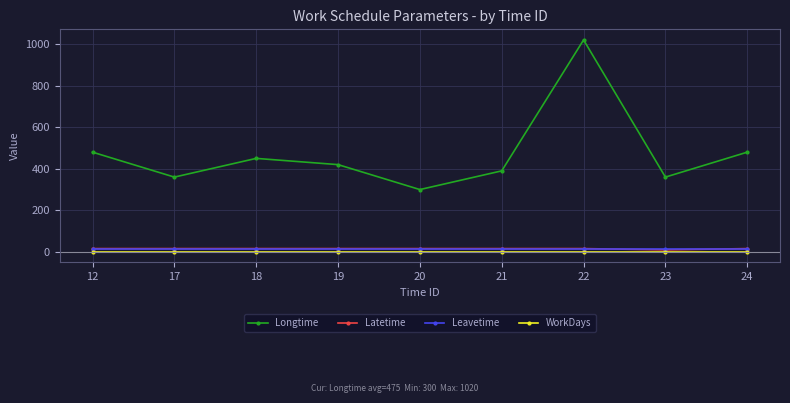

The value of Longtime at 18 is 252. True or false?

False